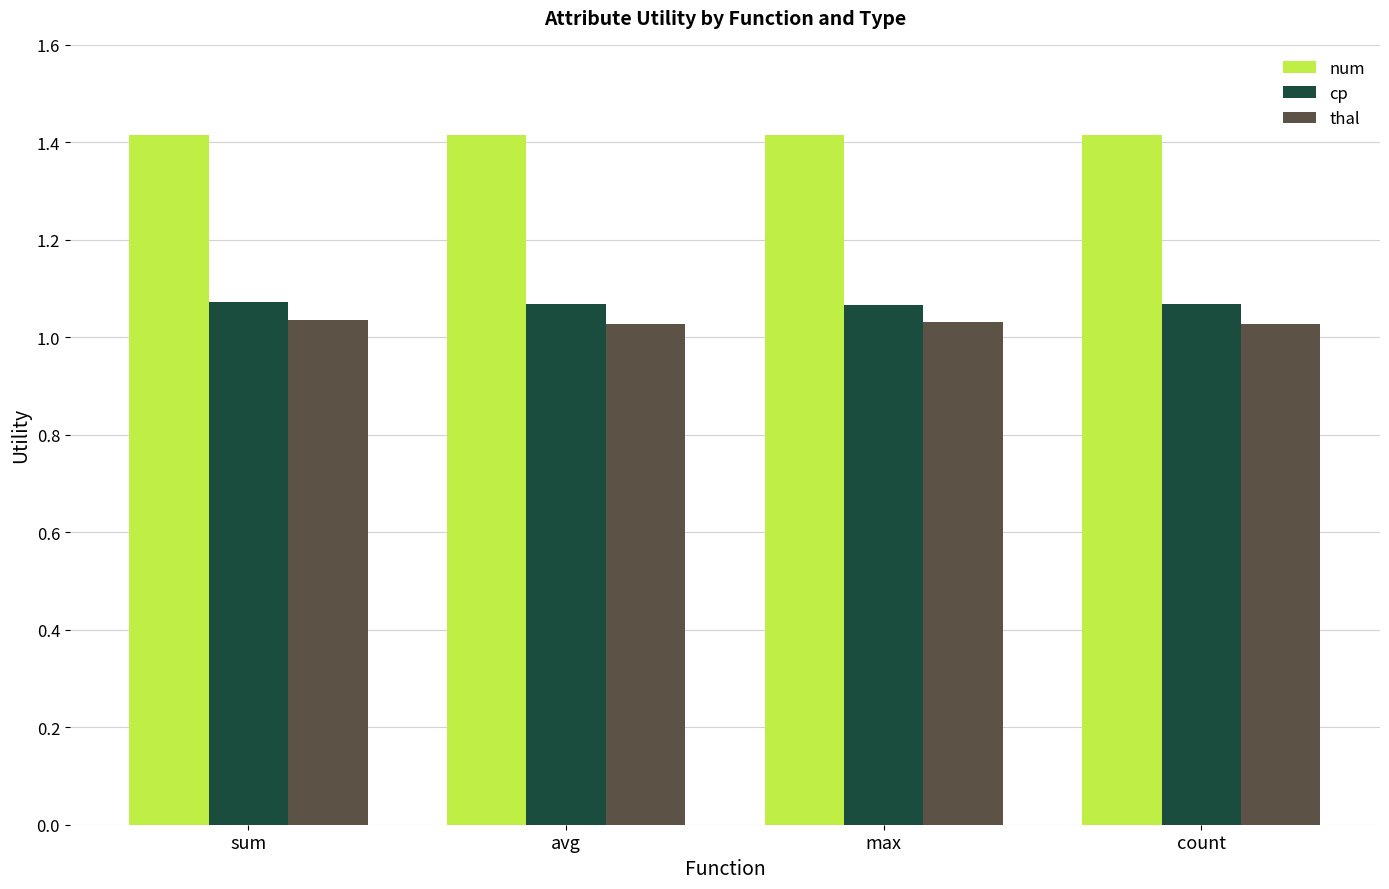

The num series shows 0.6 at sum. True or false?

False